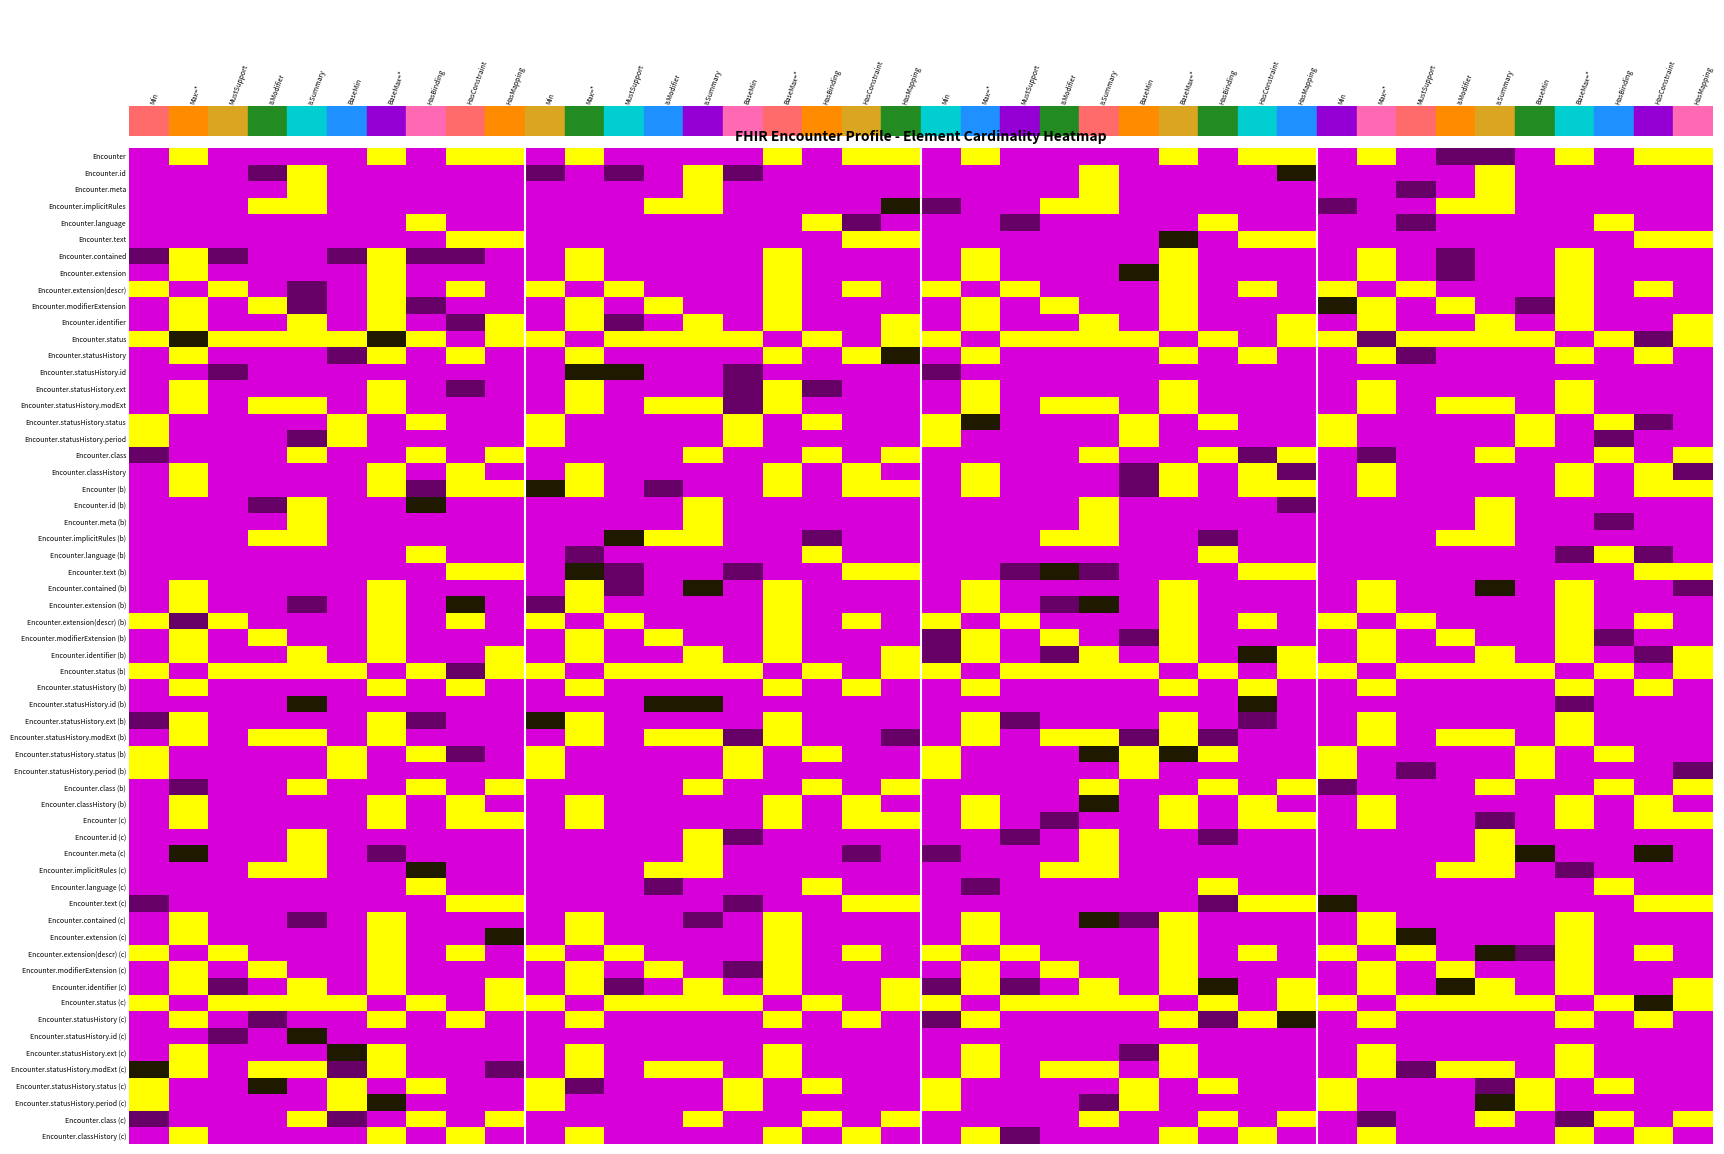

What is the highest value of the Encounter.status series?

1